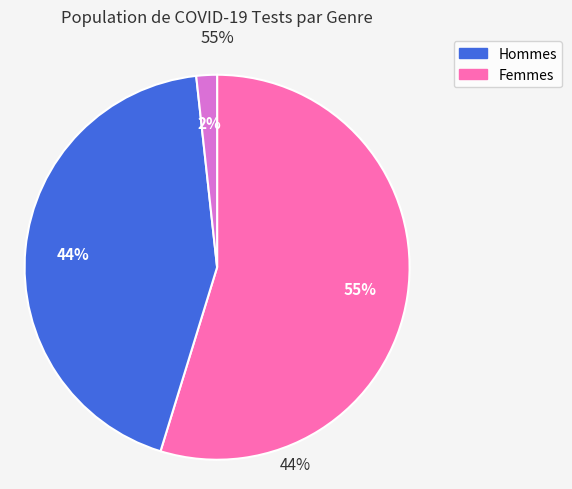

Count the number of slices in the pie.

3